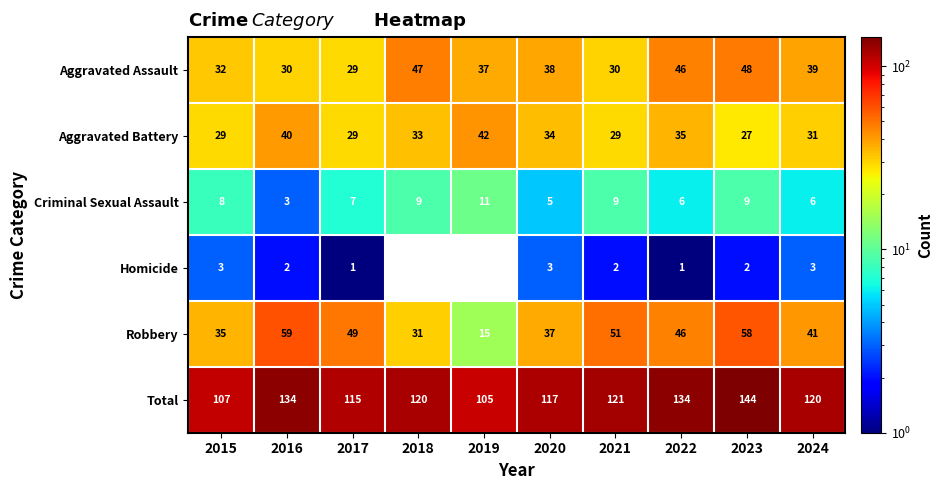

Which category has the highest value in the Criminal Sexual Assault series?

2019